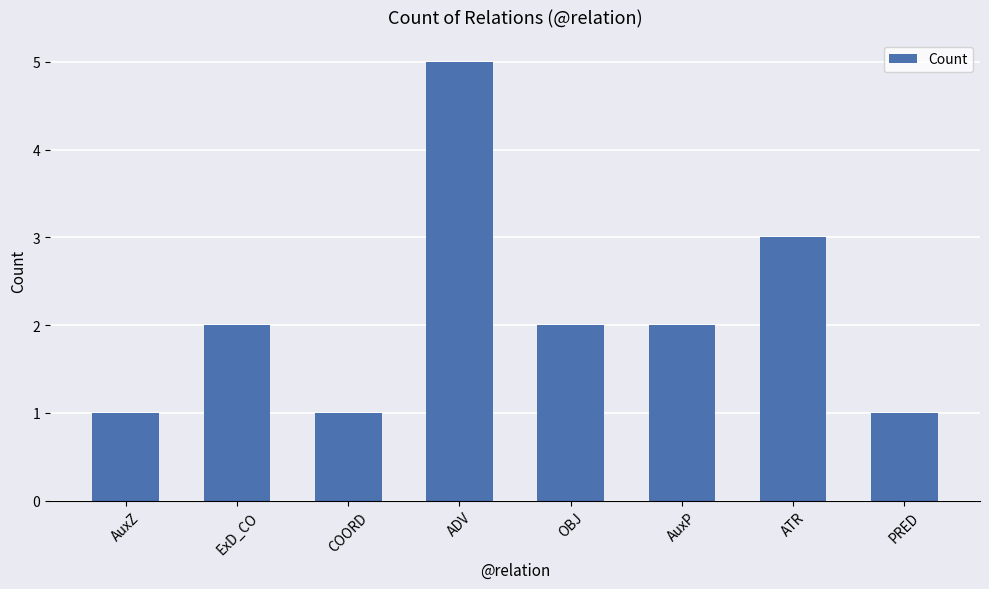

What is the difference between the values at ADV and AuxP?

3